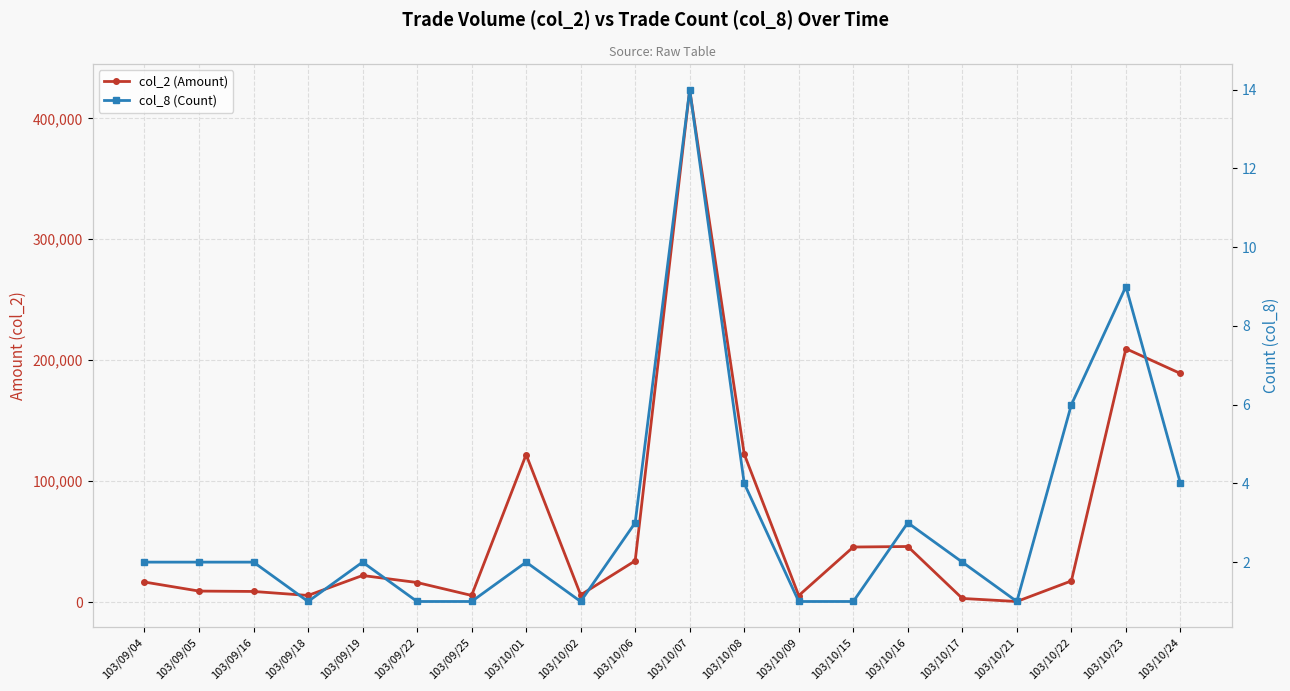

Which series has the largest range (max minus min)?

col_2 (Amount)